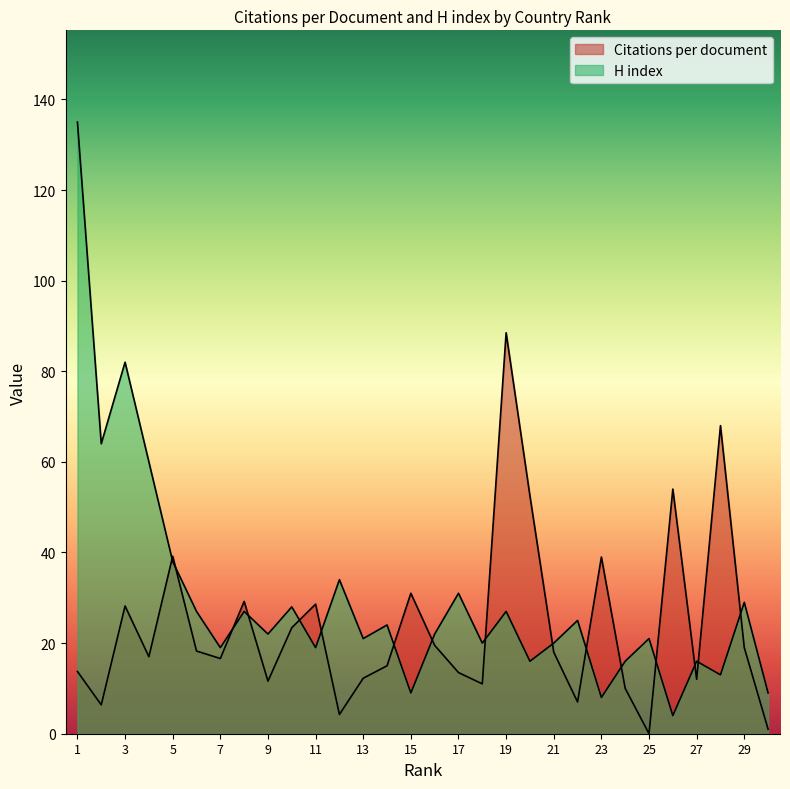

At which category is the sum across all series the highest?

1